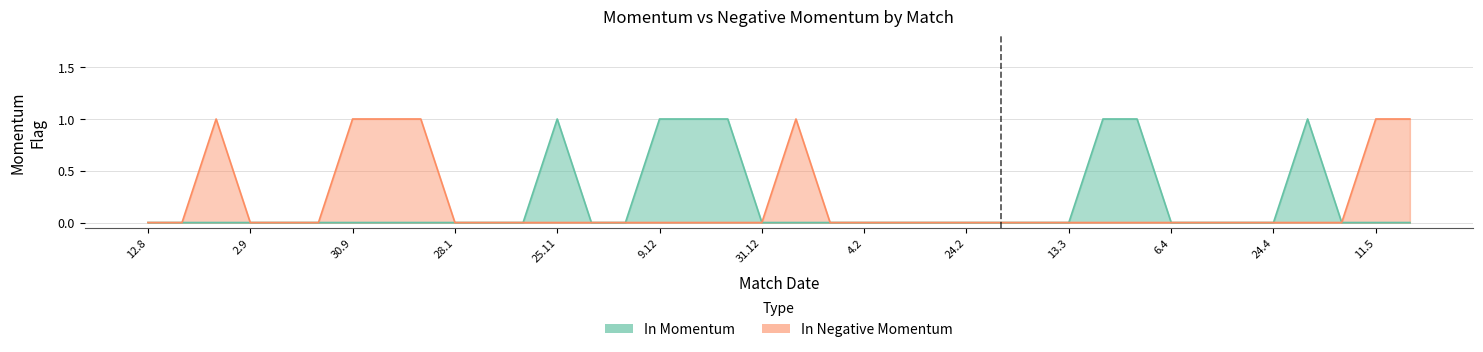

Between 26.8 and 1.2, which series saw the biggest shift?

In Negative Momentum